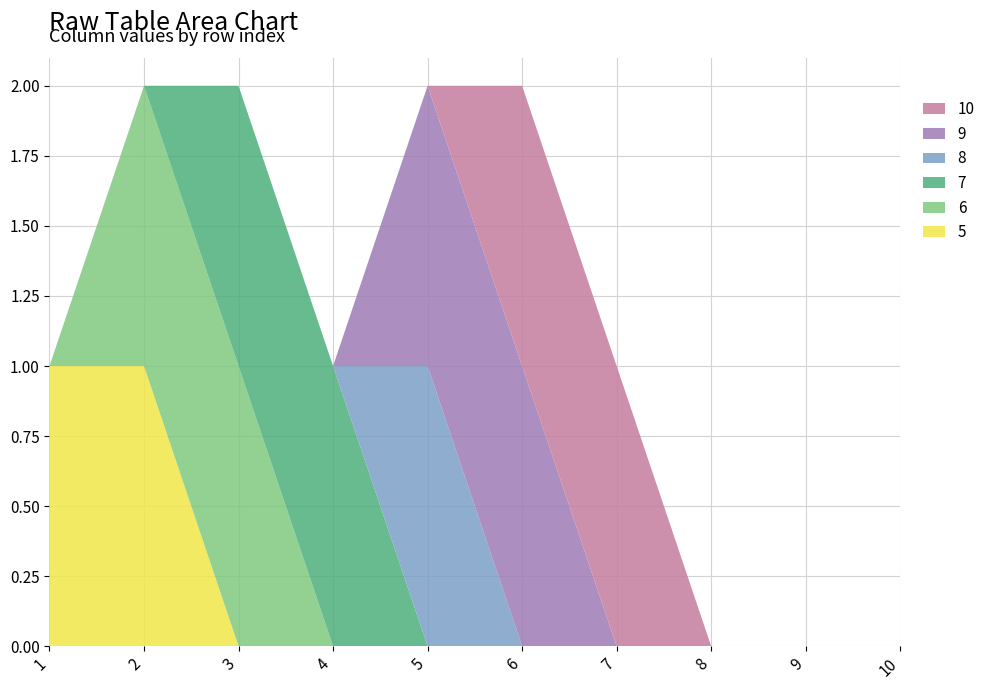

Reading left to right, list all the values displayed in this chart.

5: 1=1	2=1	3=0	4=0	5=0	6=0	7=0	8=0	9=0	10=0
6: 1=0	2=1	3=1	4=0	5=0	6=0	7=0	8=0	9=0	10=0
7: 1=0	2=0	3=1	4=1	5=0	6=0	7=0	8=0	9=0	10=0
8: 1=0	2=0	3=0	4=0	5=1	6=0	7=0	8=0	9=0	10=0
9: 1=0	2=0	3=0	4=0	5=1	6=1	7=0	8=0	9=0	10=0
10: 1=0	2=0	3=0	4=0	5=0	6=1	7=1	8=0	9=0	10=0